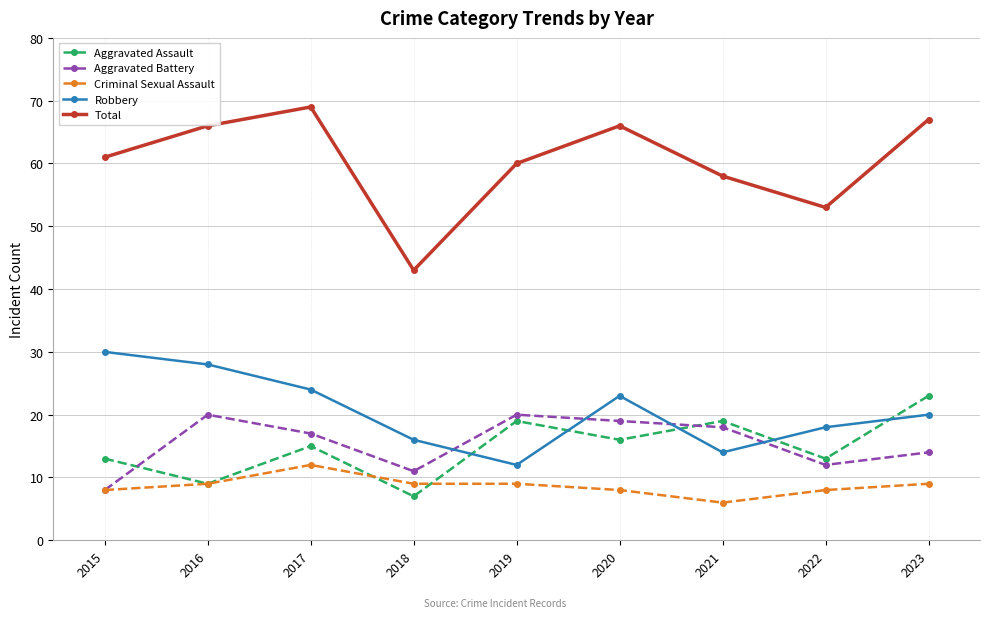

At which label is Robbery closest to 21?

2023